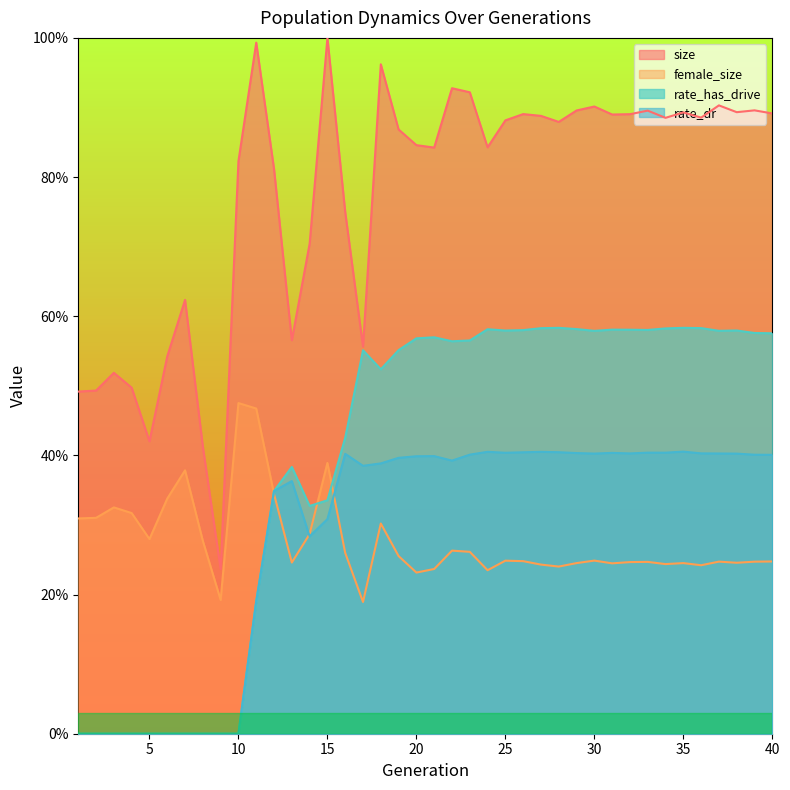

What is the value of the rate_dr point at the 40th from the left?

0.4